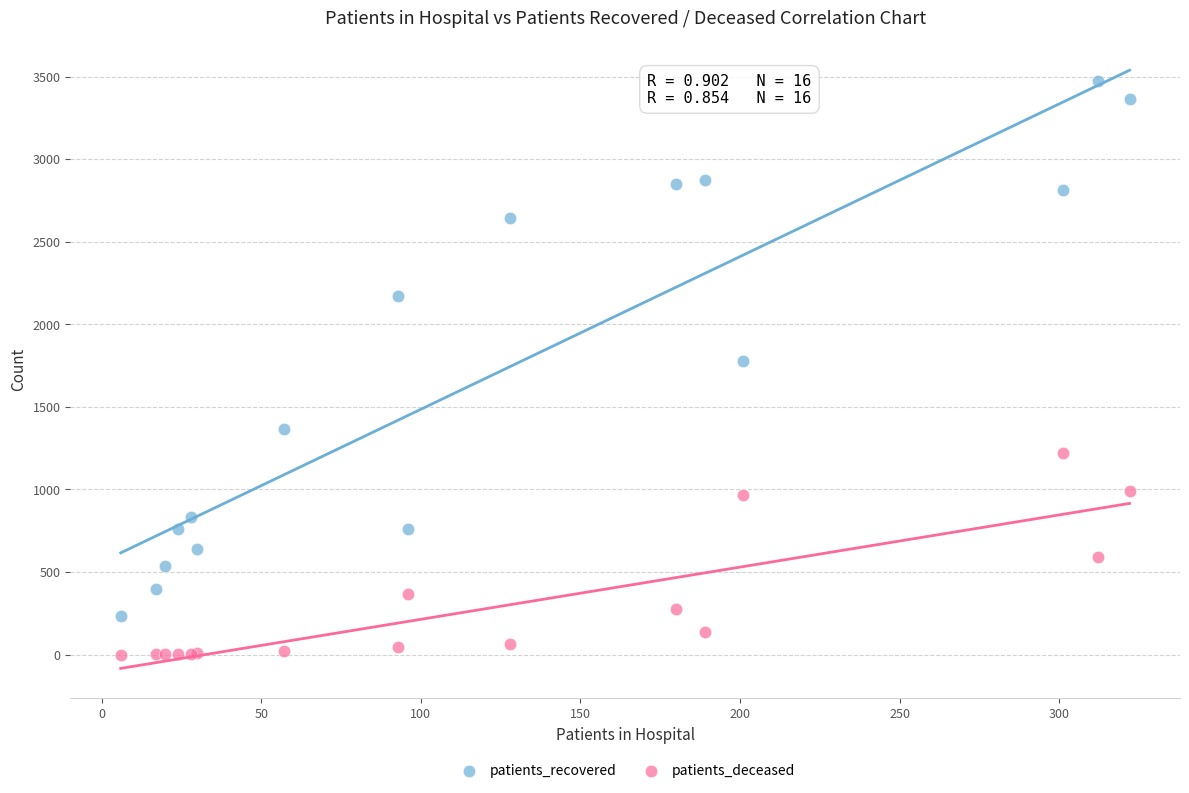

In the patients_recovered series, what Y value is closest to 1855?

1777